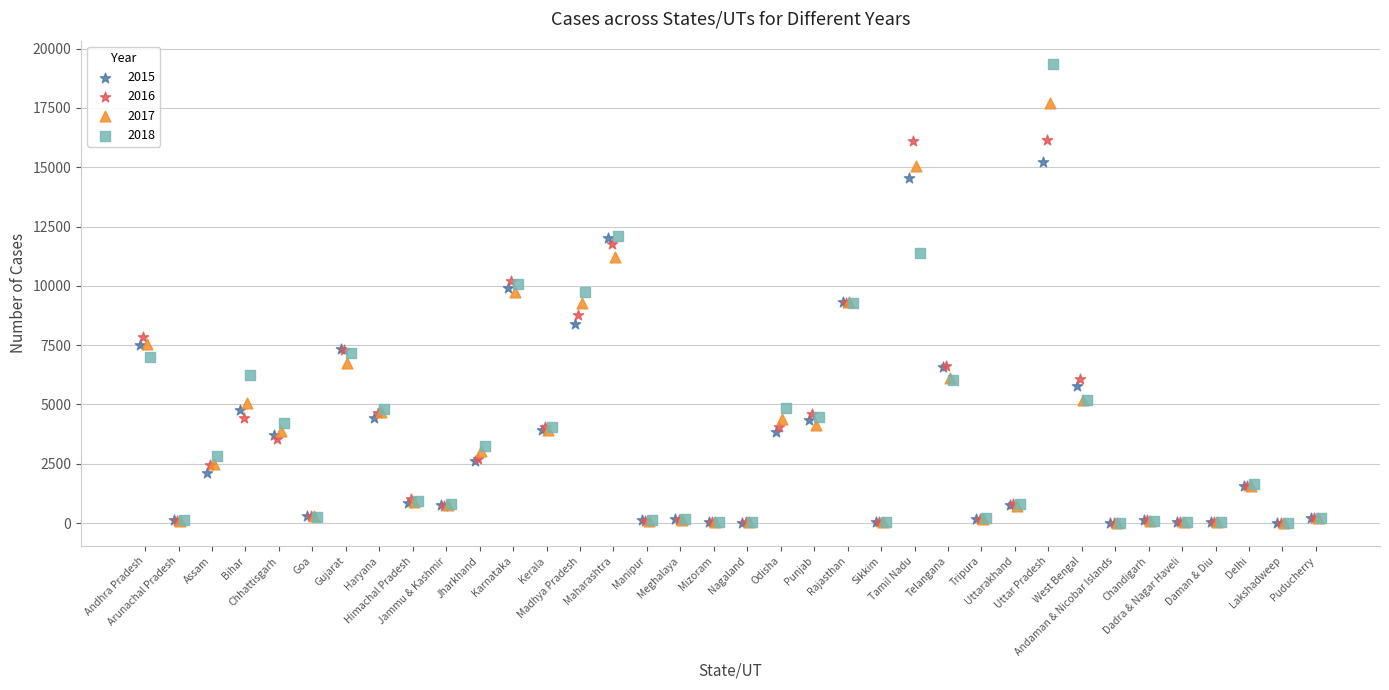

What are all the series names shown in the legend?

2015, 2016, 2017, 2018